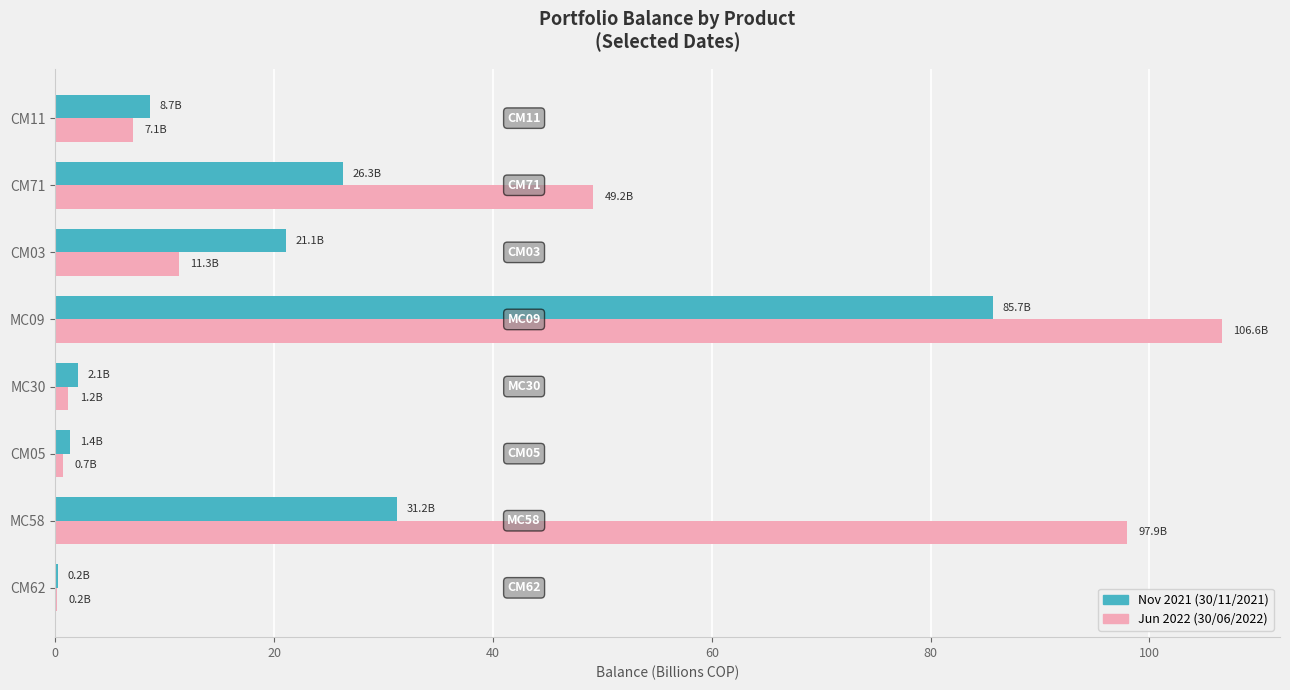

What is the total value across all series at CM03?

32.4